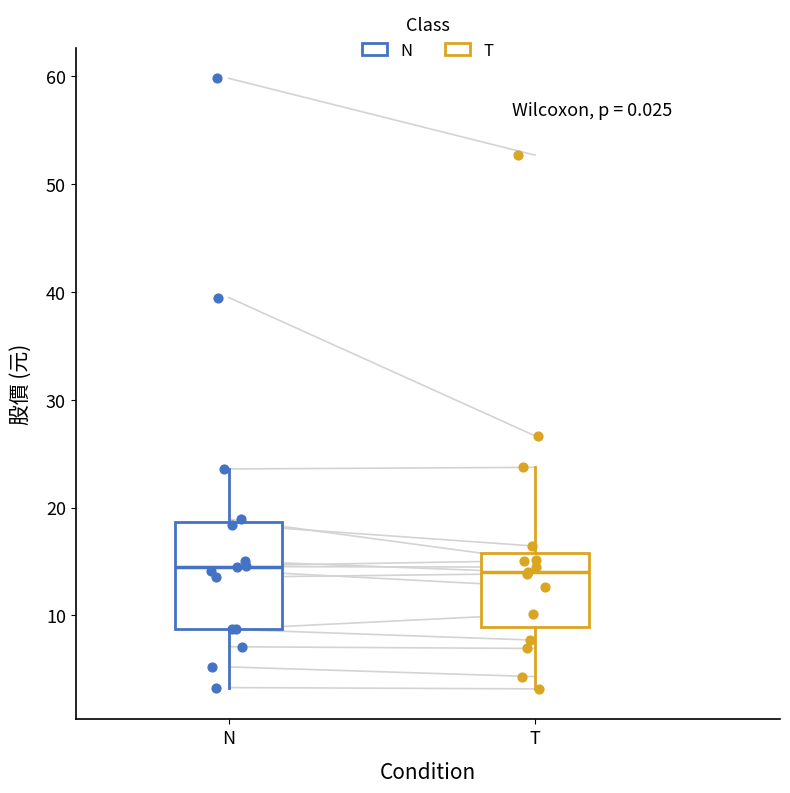

Reading left to right, transcribe this box plot: for each box, give where its median line is, the range the box spans, and where its two whiskers end, as read against the y-axis. The values are not printed on the chart, so give them approximately, as read against the axis.

N: median 15, box 9 to 19, whiskers 3 to 24
T: median 14, box 9 to 16, whiskers 3 to 24